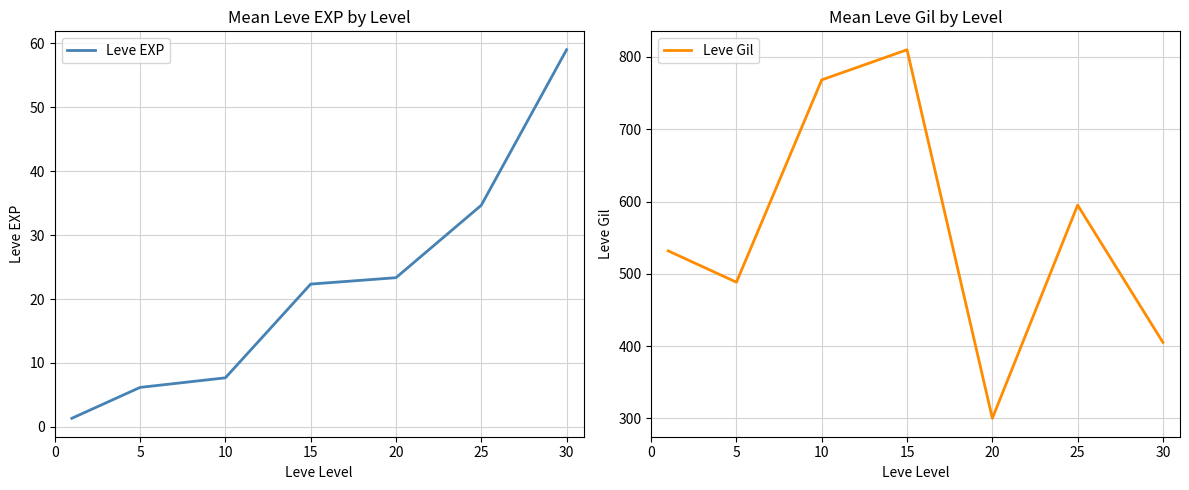

What is the difference between the maximum and minimum values in the Leve Gil series?

510.0